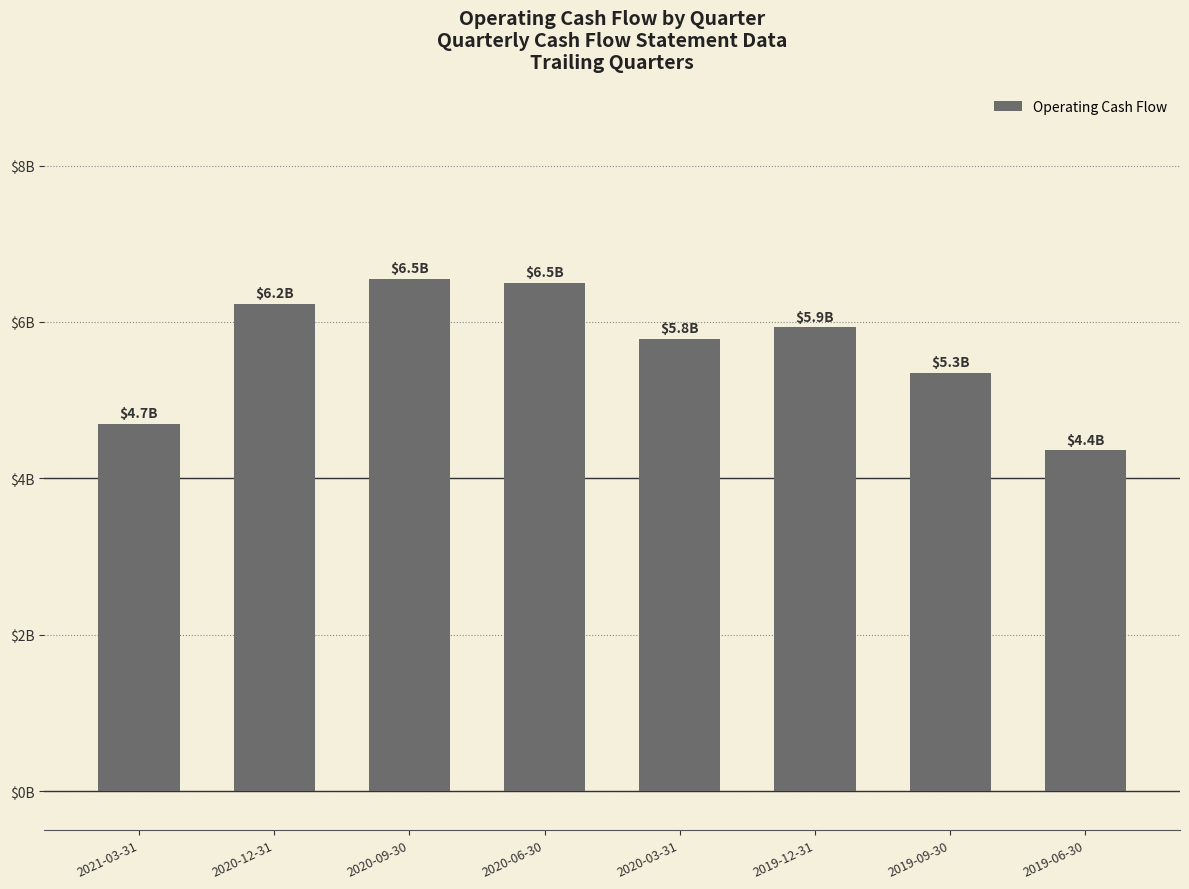

What position from the right is 2020-12-31?

7